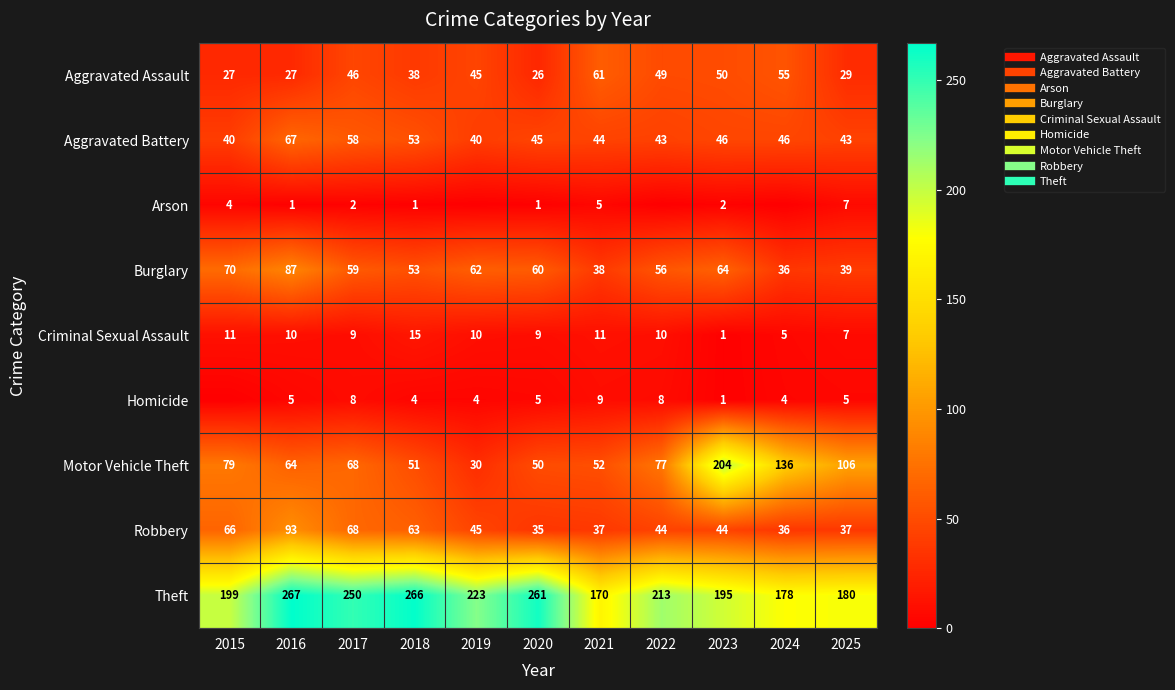

How many categories are shown in the chart?

11